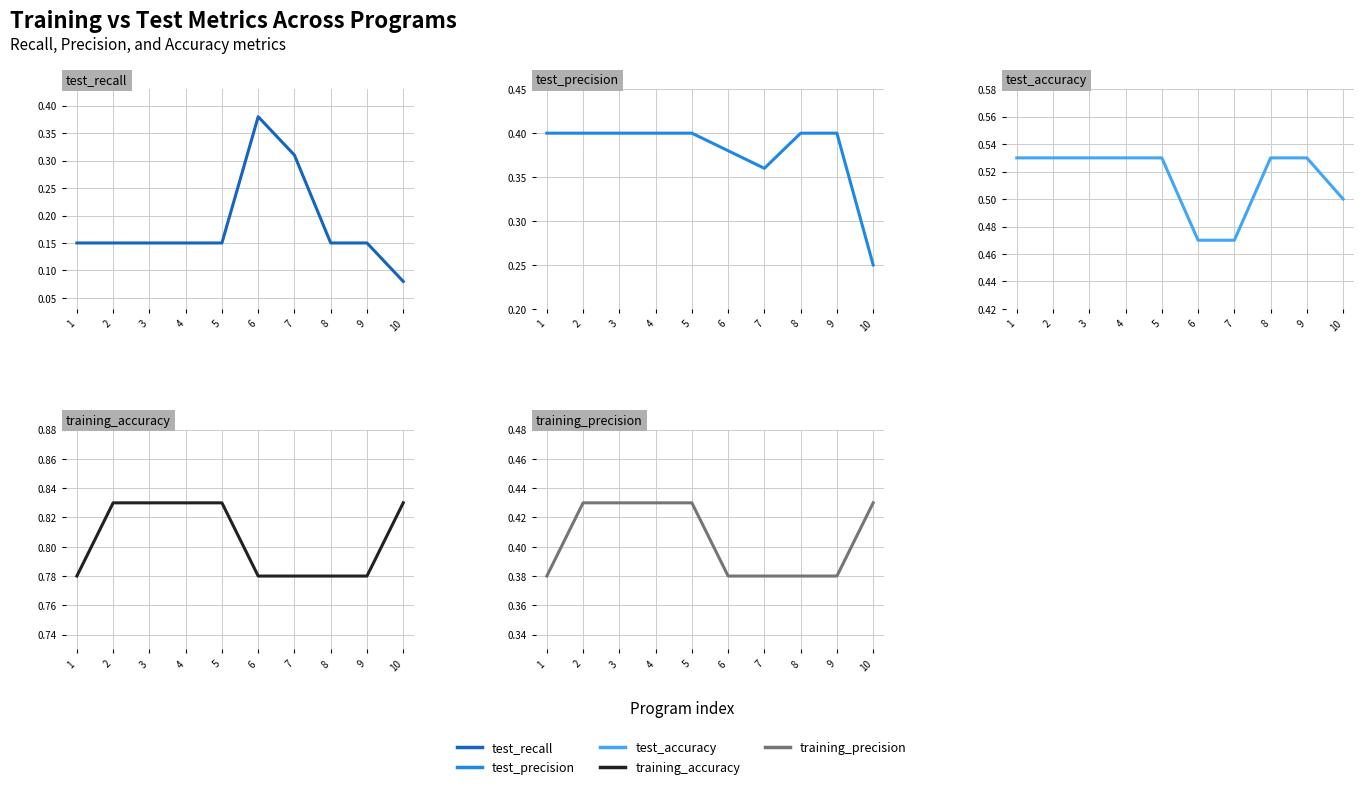

What are all the series names shown in the legend?

test_recall, test_precision, test_accuracy, training_accuracy, training_precision